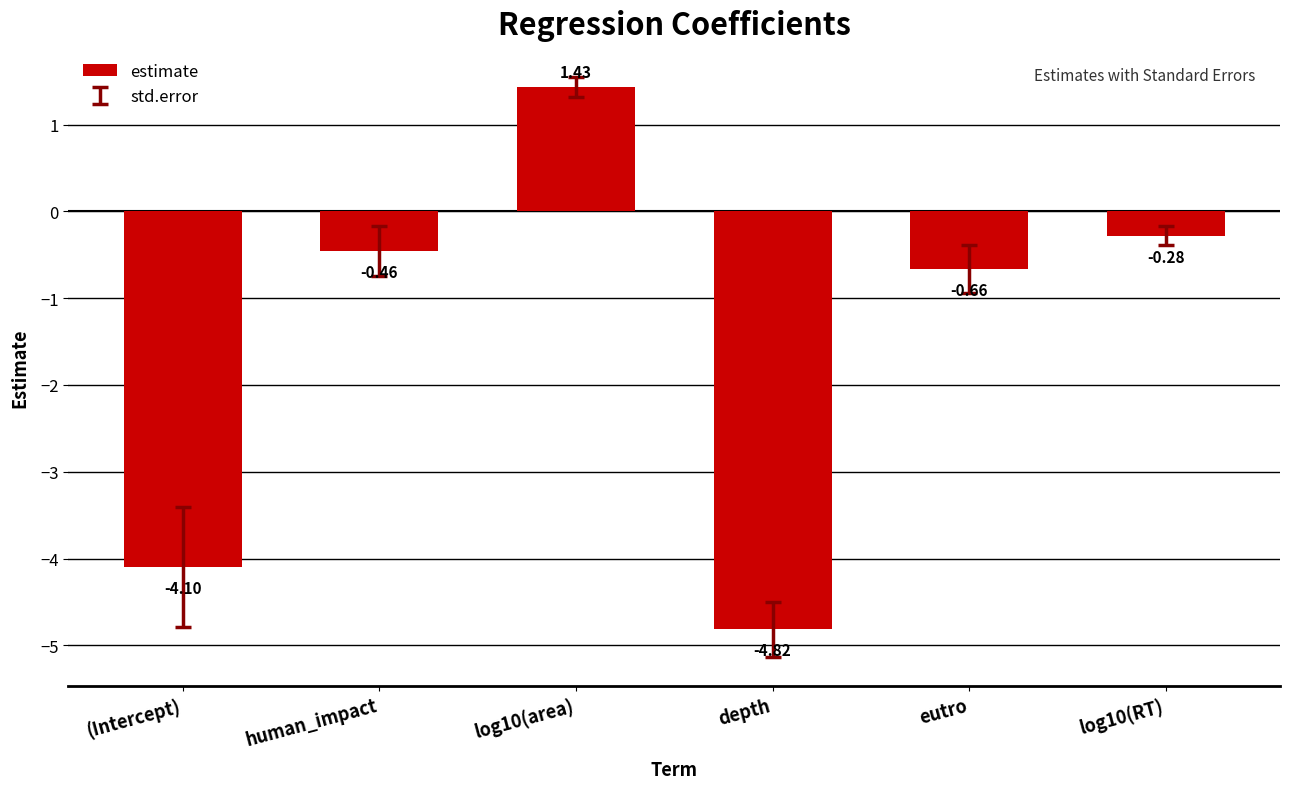

What is the sum of all values?

-8.9